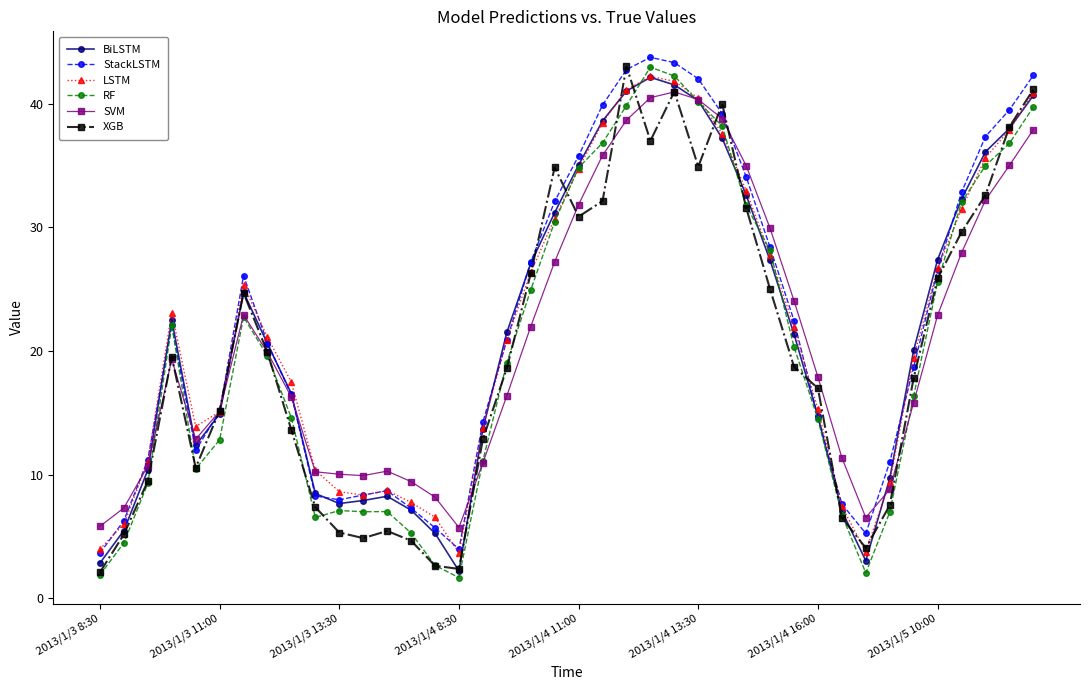

What is the value of the RF point at the 22nd from the left?

36.8